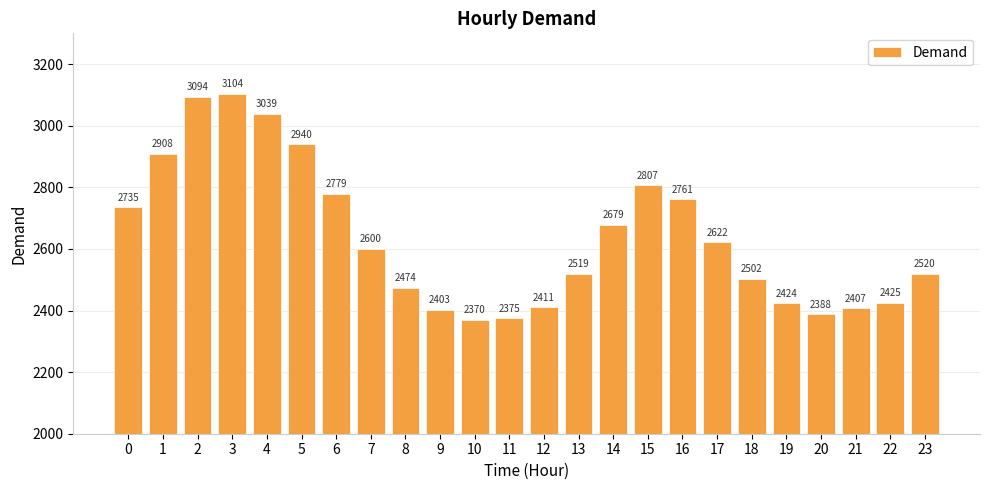

How many data points does each series have?

24